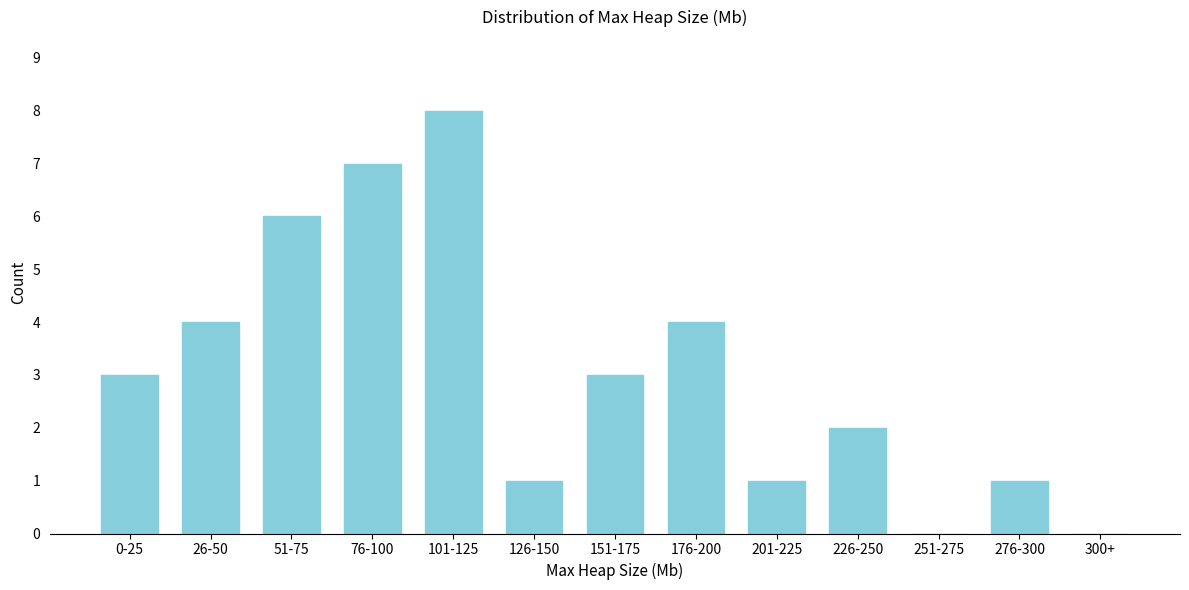

What is the sum of all values?

40